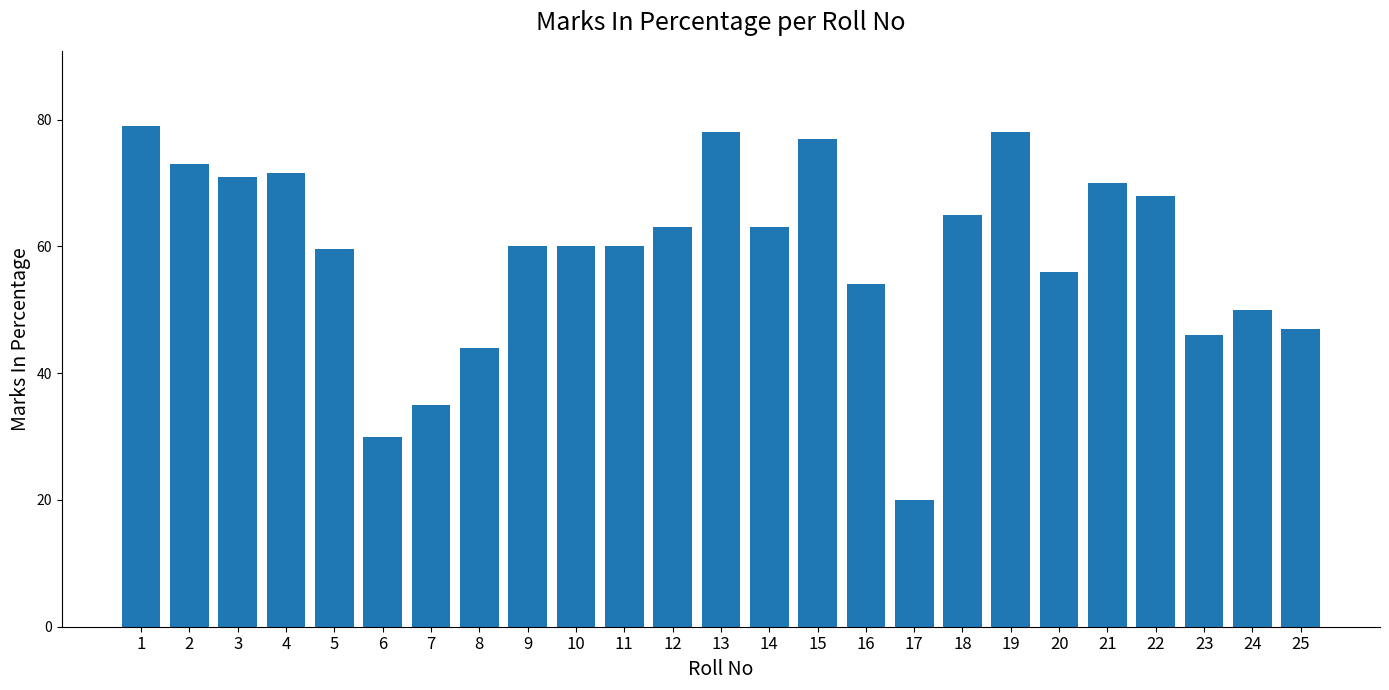

What is the ratio of the value at 8 to the value at 18?

0.7